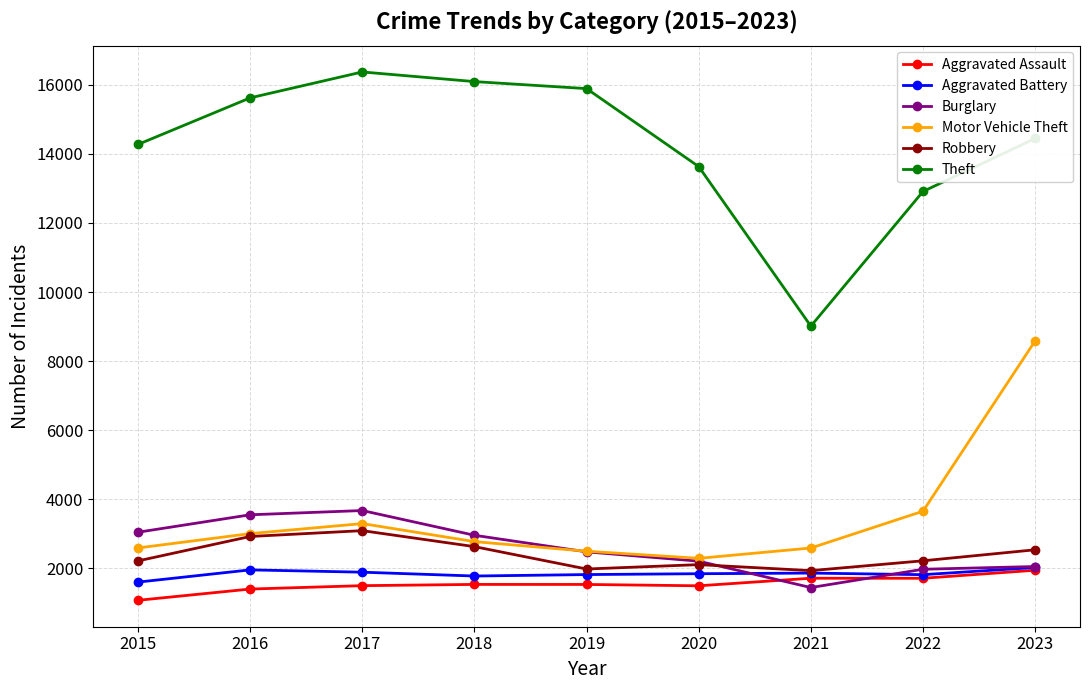

What is the difference between the highest and lowest values at 2023?

12500